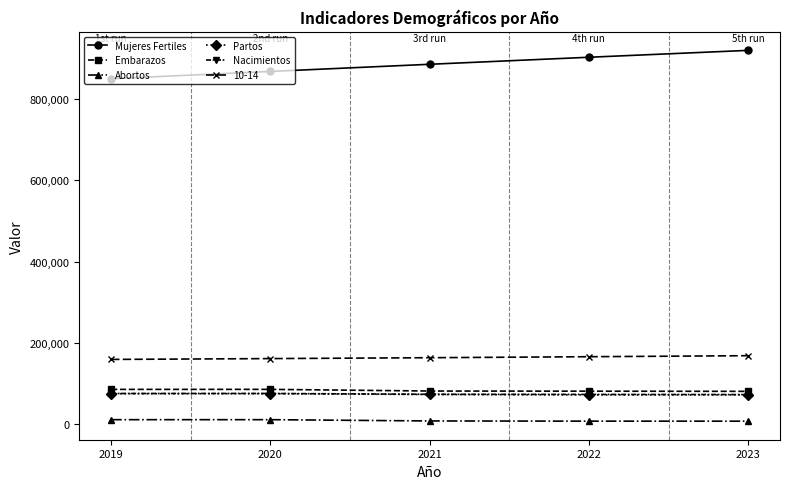

What is the value of the 10-14 point at the 1st from the left?

159060.0